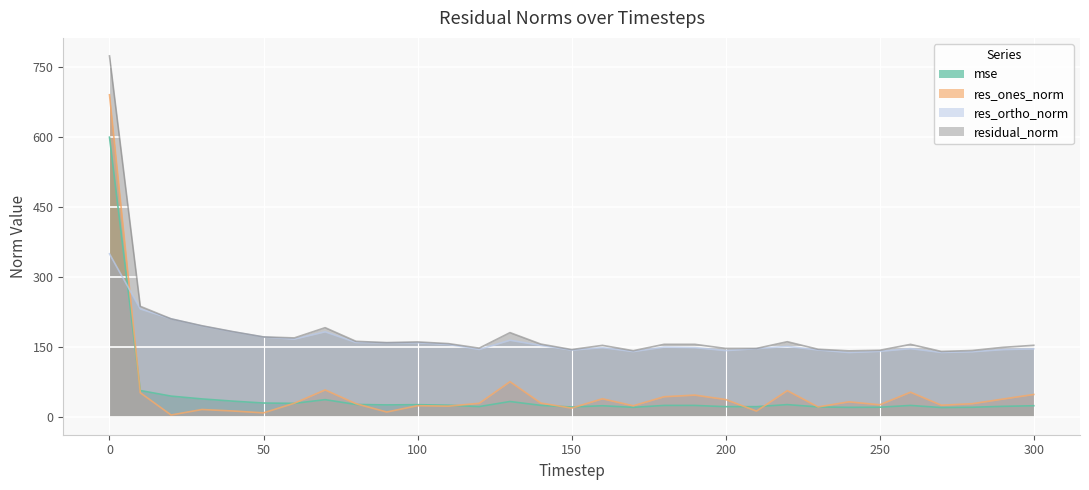

How many lines are shown in the chart?

4